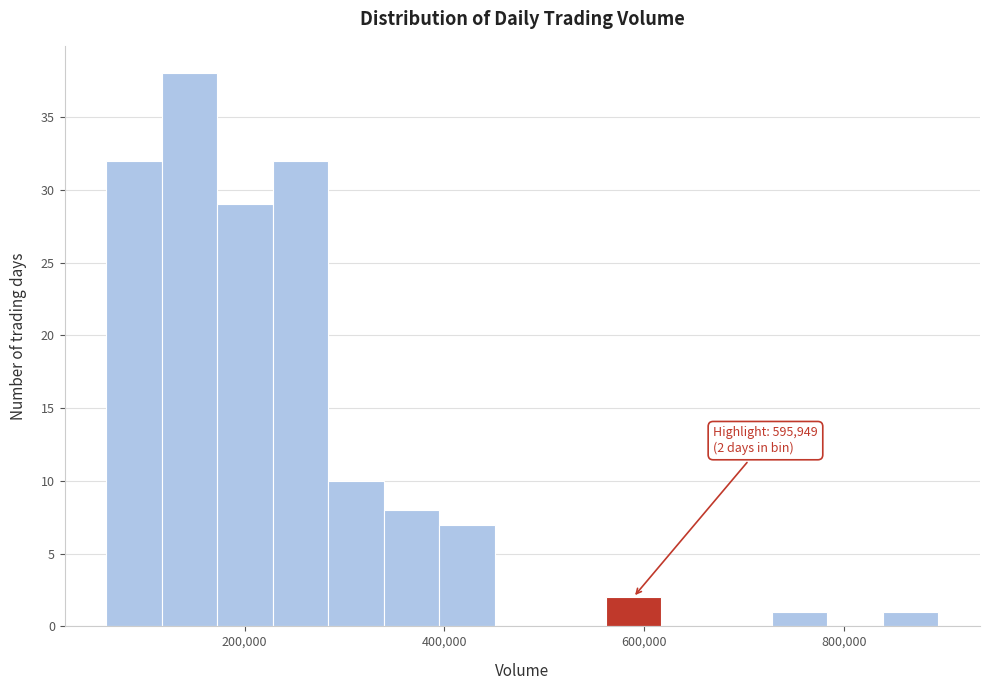

Around what value on the x-axis is the tallest bar? Give the approximate position of its centre, as read against the axis.

140000